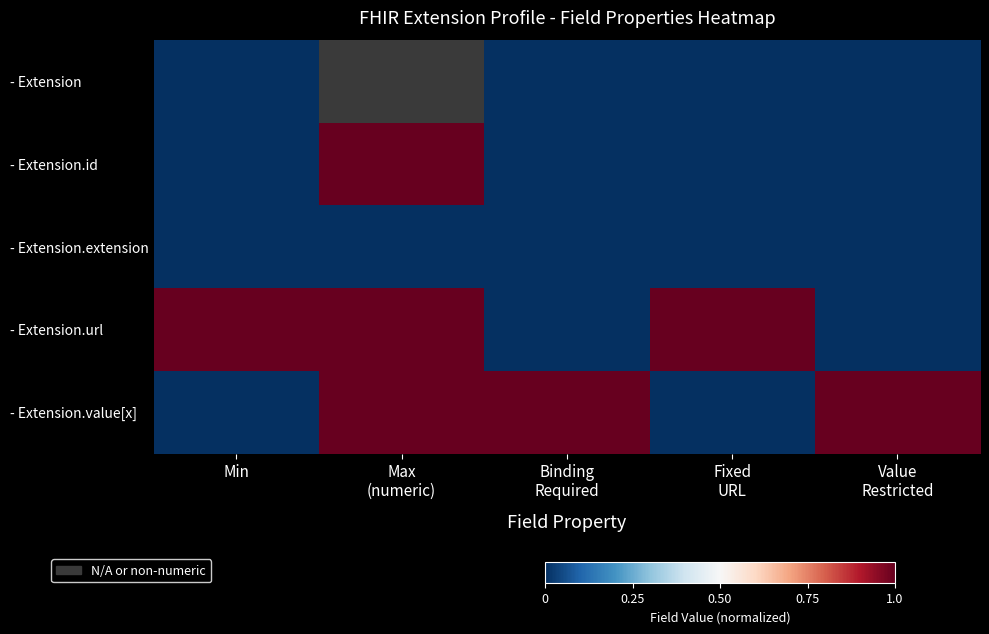

Is it true that - Extension.id equals 1.0 at Max (numeric)?

True